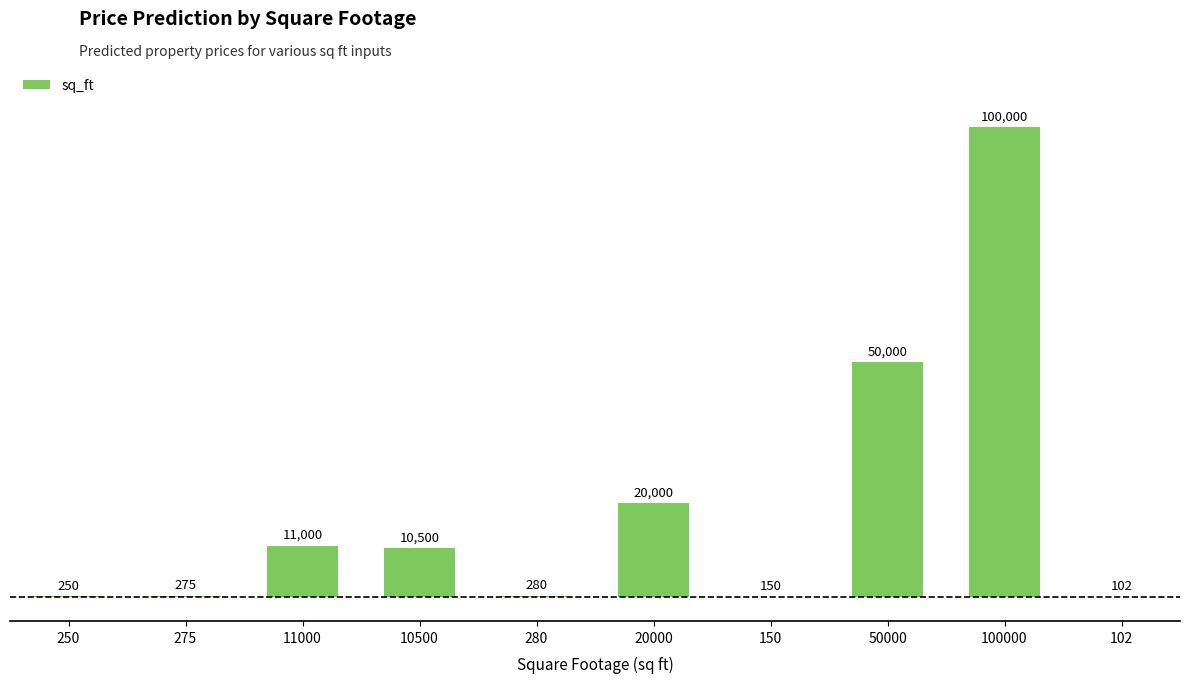

What is the average value?

19256